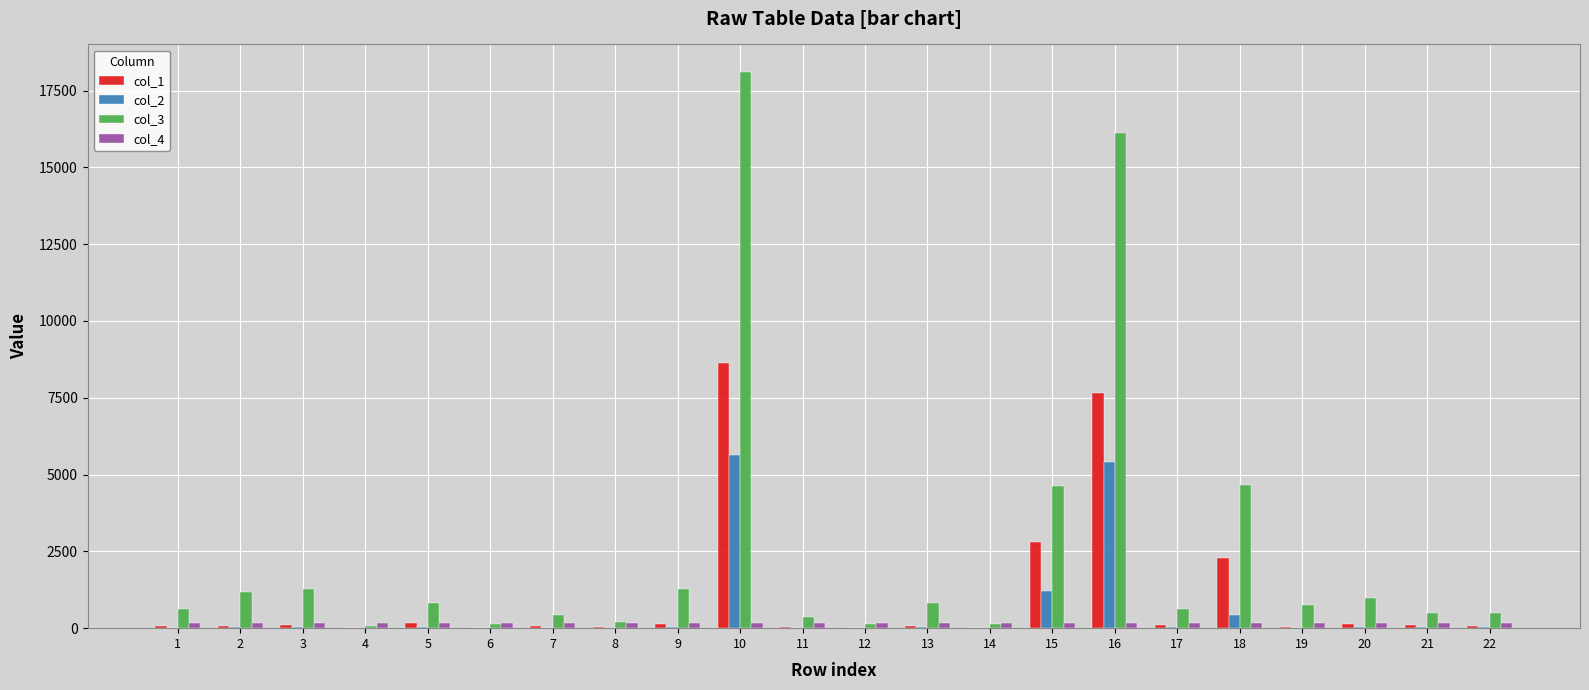

What is the maximum value shown in the chart?

18096.4